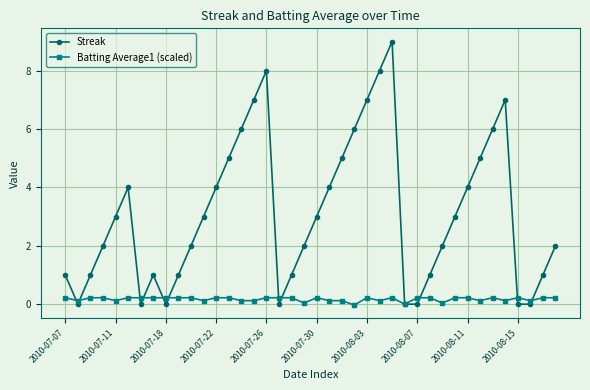

In Streak, how many points are higher than both neighbors (excluding endpoints)?

5